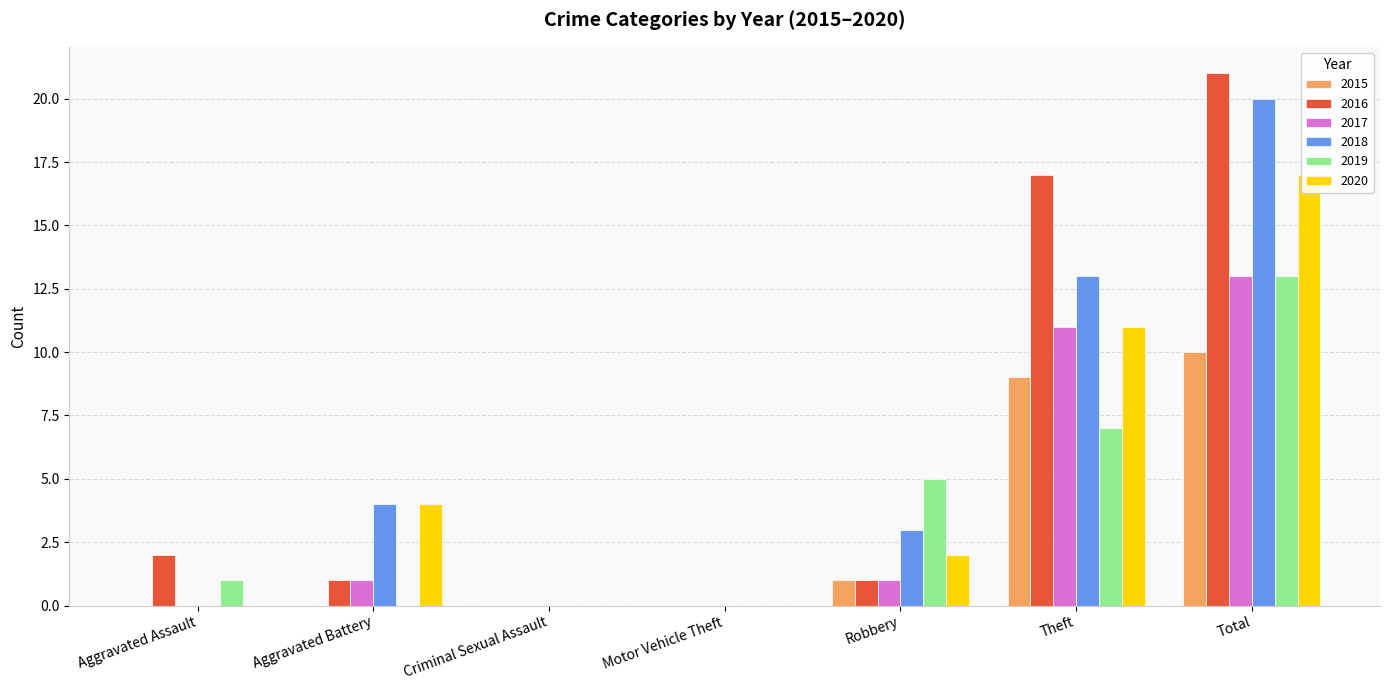

Is the value of 2015 at Motor Vehicle Theft greater than the value of 2017 at Aggravated Assault?

No